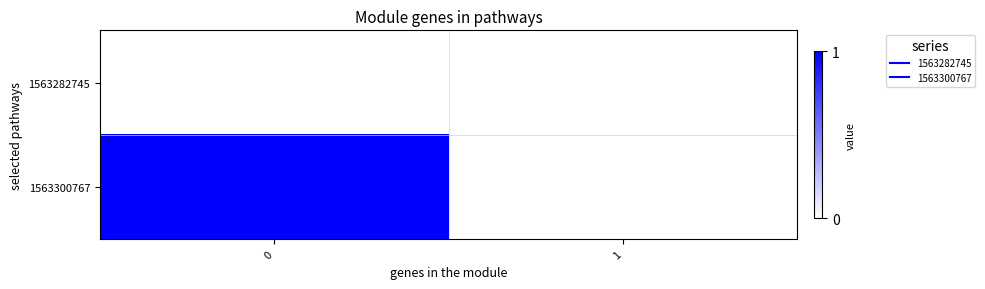

Which series has the widest spread of values?

row_1